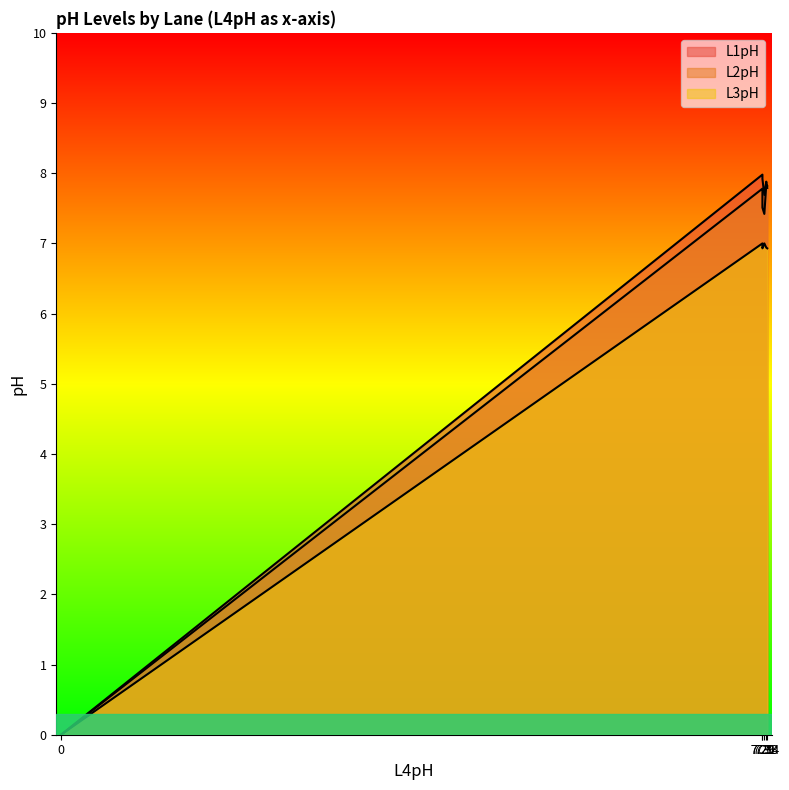

How many data points in L2pH are above 7?

5